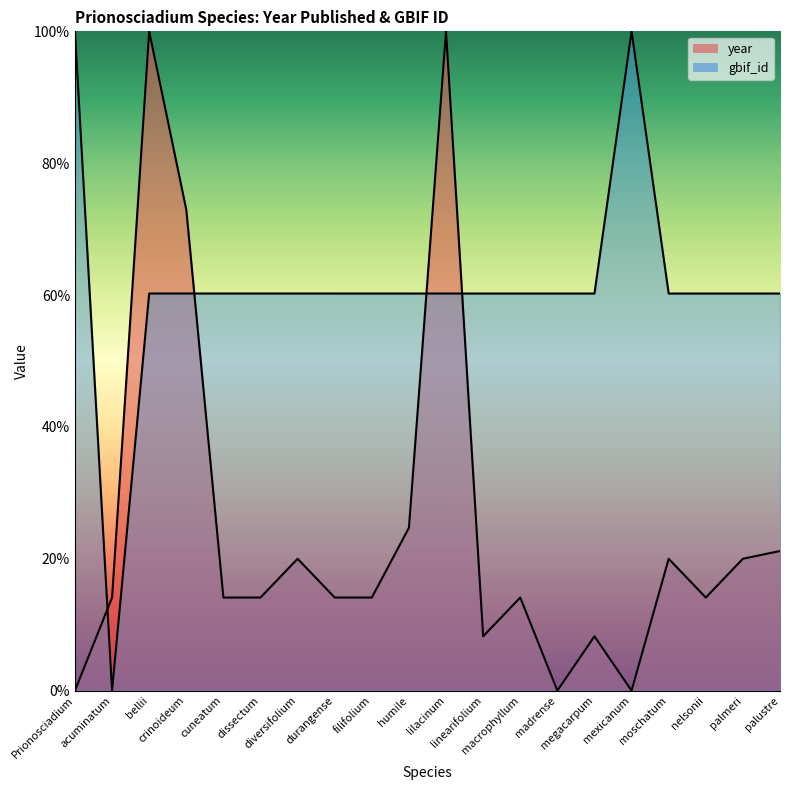

True or false: gbif_id has a value of 18.6 at dissectum.

False